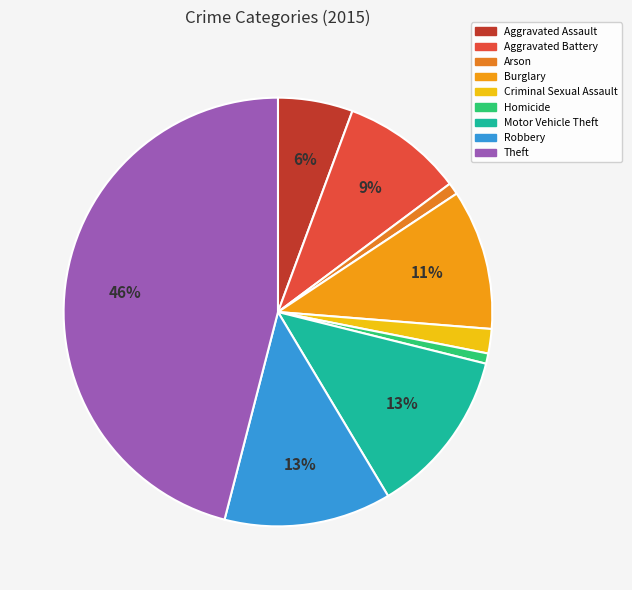

How many slices are in this pie chart?

9